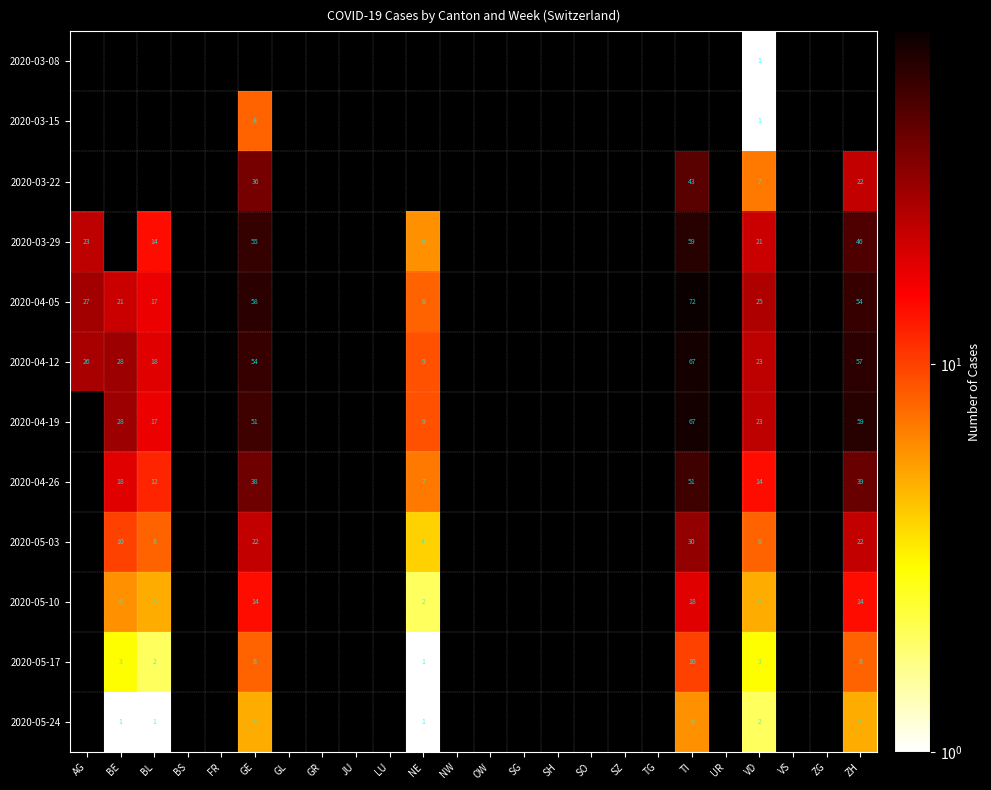

The value of 2020-04-19 at VD is 13. True or false?

False